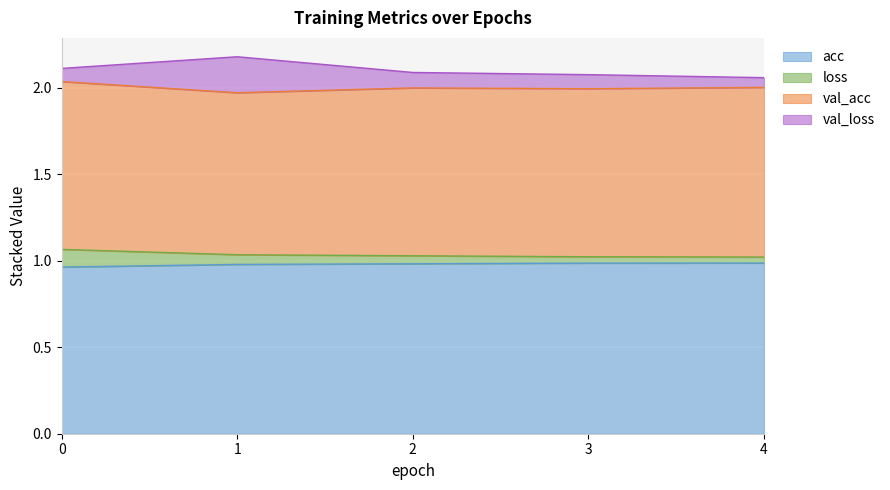

What is the value of the loss point at the 4th from the left?

1.0